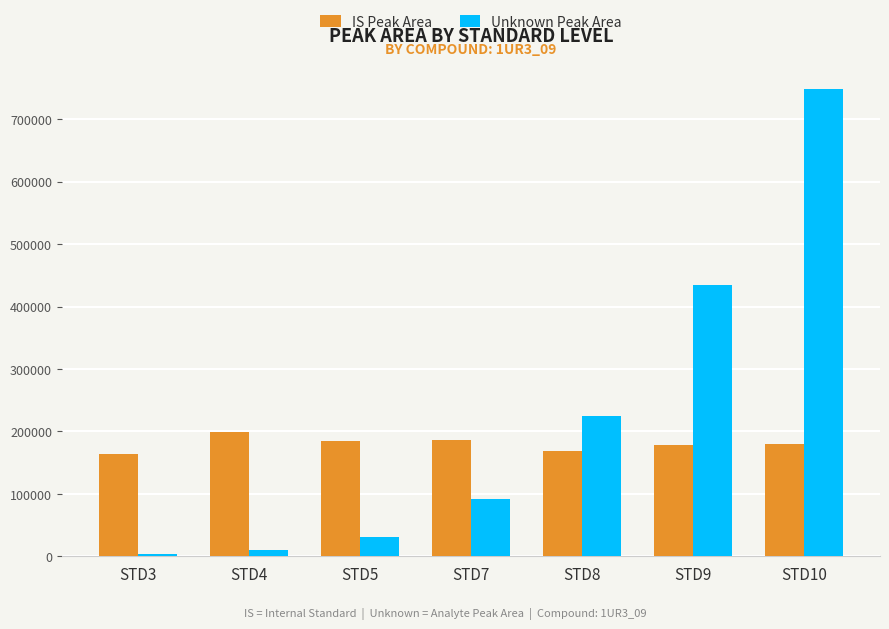

What is the sum of all IS Peak Area values?

1261022.8